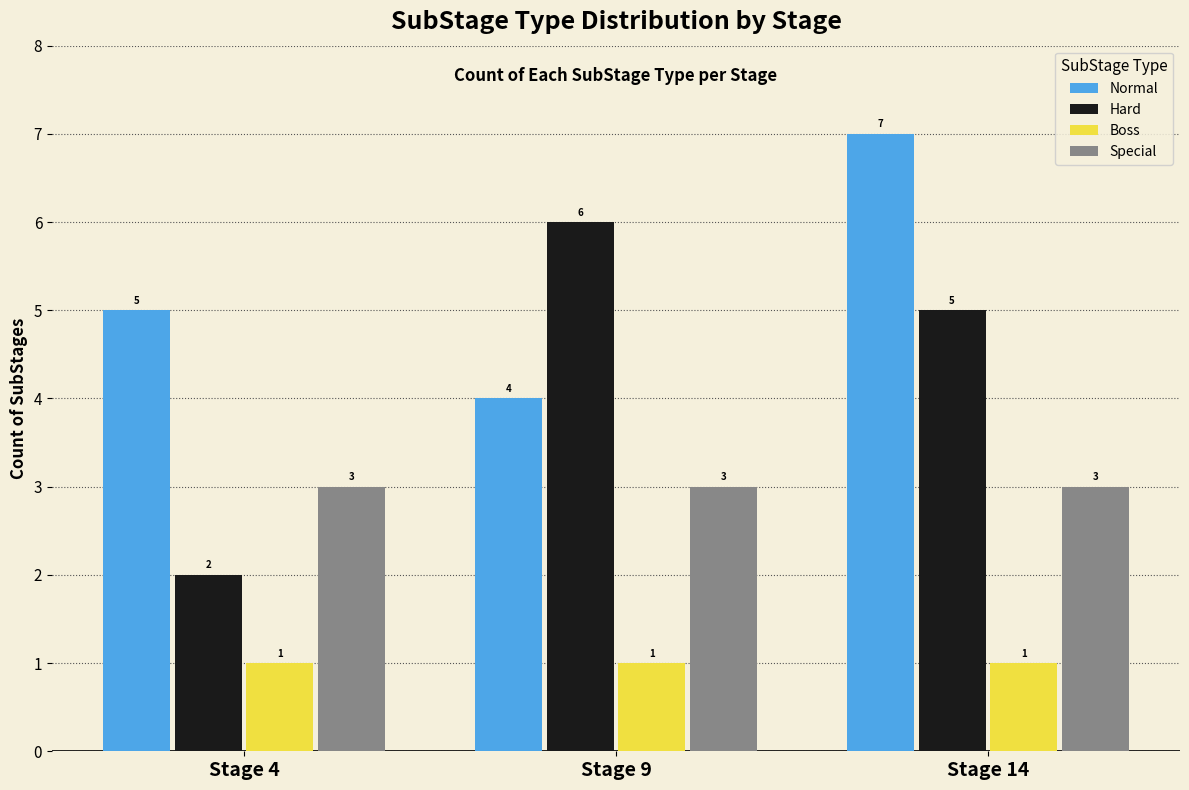

True or false: Normal has a value of 2 at Stage 9.

False